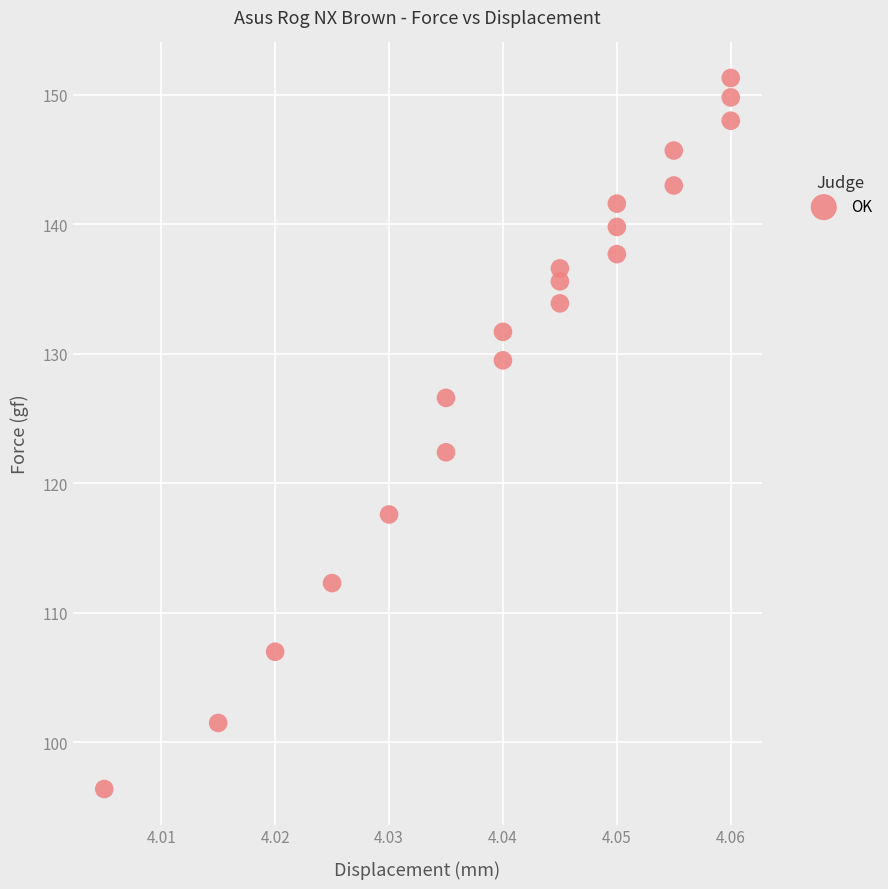

What is the range of Y values (max minus min)?

54.9